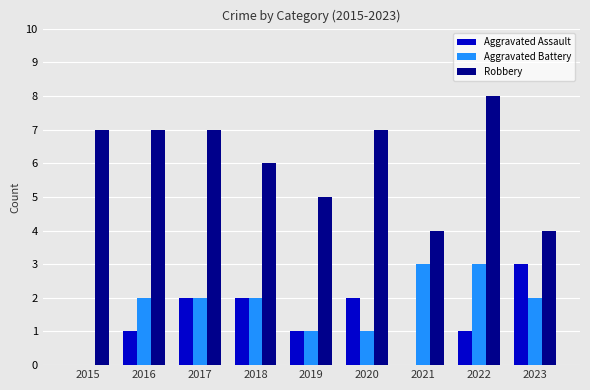

Is the value of Robbery at 2023 greater than the value of Aggravated Battery at 2019?

Yes